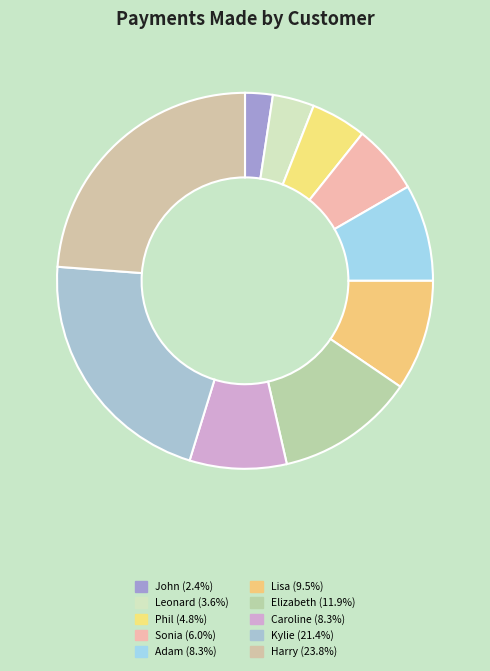

Which category has the smallest portion of the pie?

John